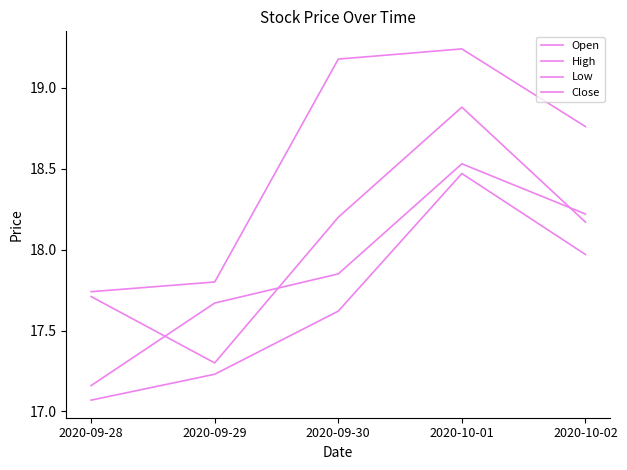

Which series has the widest spread of values?

Close